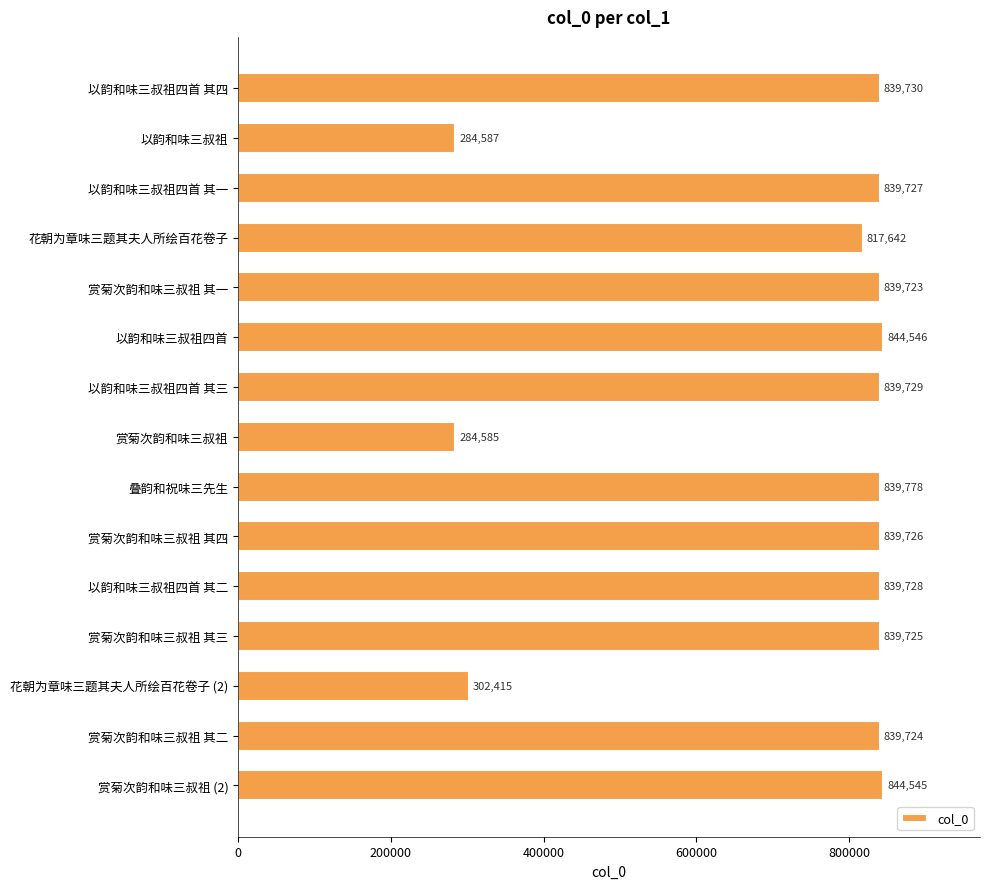

What is the smallest value displayed?

284585